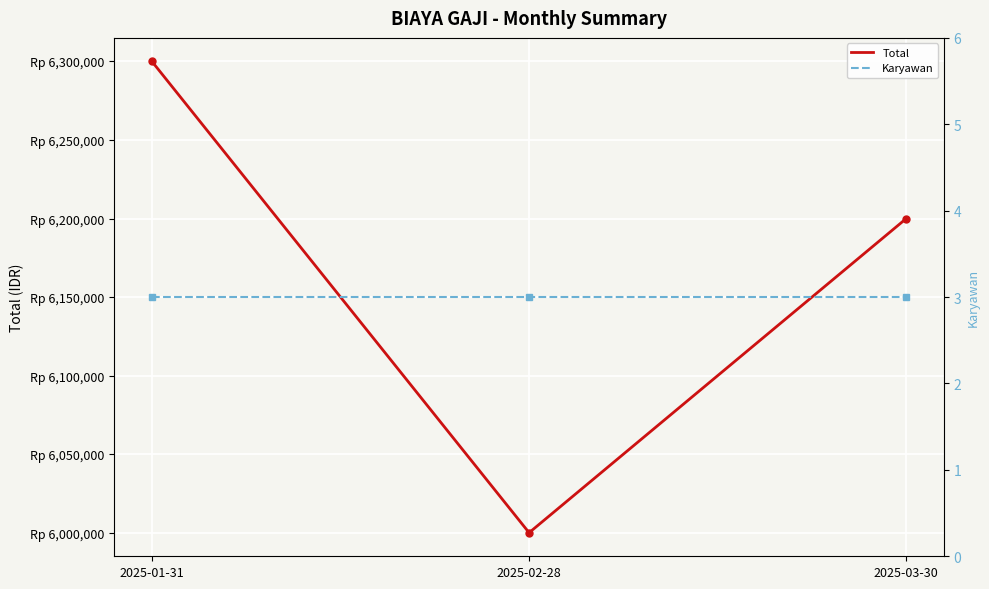

At which label does Total reach its peak?

2025-01-31